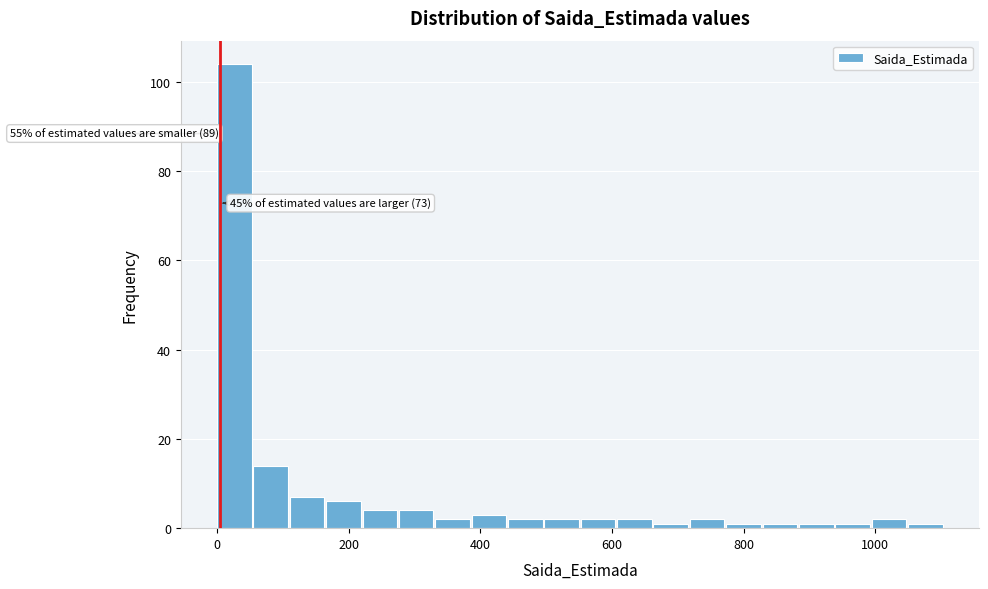

Read against the x-axis, roughly where is the centre of the tallest bar?

20